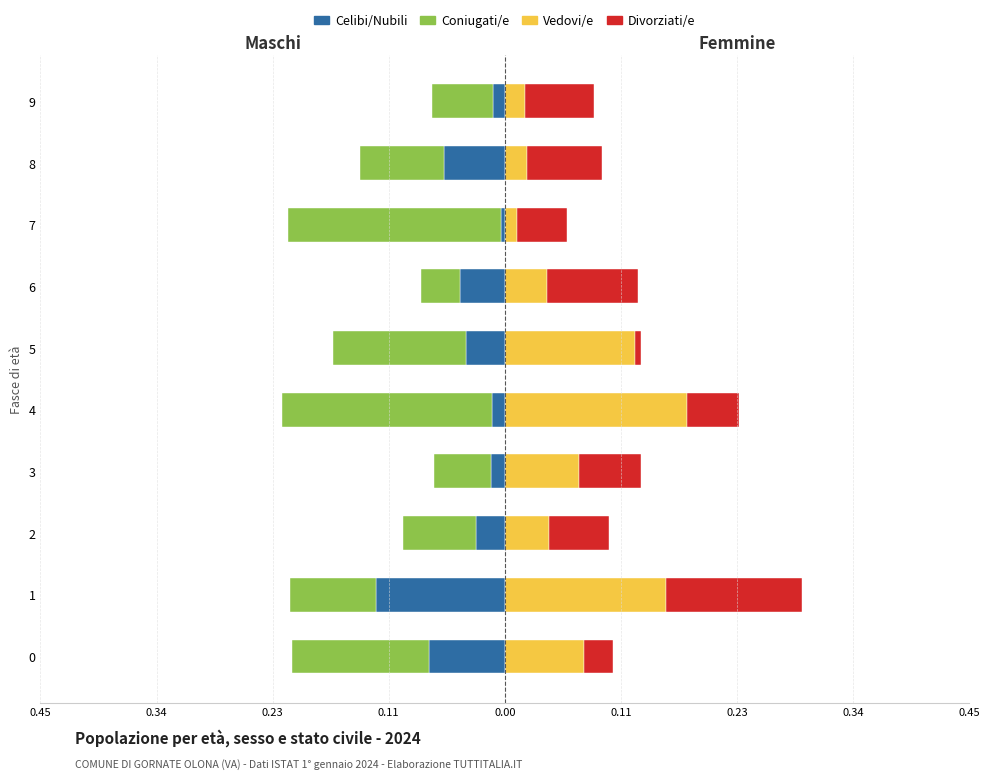

Between 1 and 4, which series saw the biggest shift?

Coniugati/e